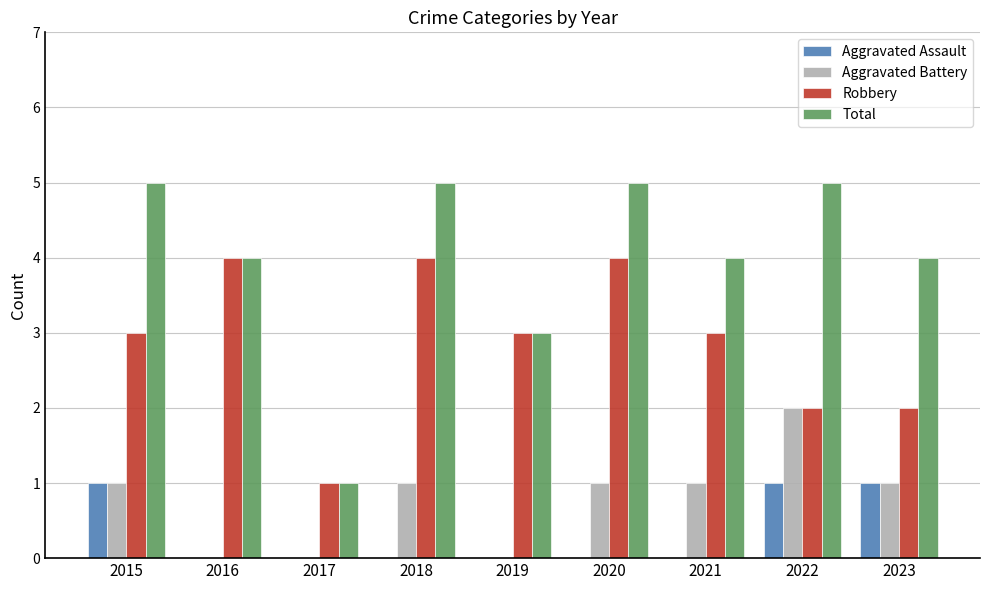

Reading right to left, what are all the values shown in this chart?

Aggravated Assault: 2023=1	2022=1	2021=0	2020=0	2019=0	2018=0	2017=0	2016=0	2015=1
Aggravated Battery: 2023=1	2022=2	2021=1	2020=1	2019=0	2018=1	2017=0	2016=0	2015=1
Robbery: 2023=2	2022=2	2021=3	2020=4	2019=3	2018=4	2017=1	2016=4	2015=3
Total: 2023=4	2022=5	2021=4	2020=5	2019=3	2018=5	2017=1	2016=4	2015=5